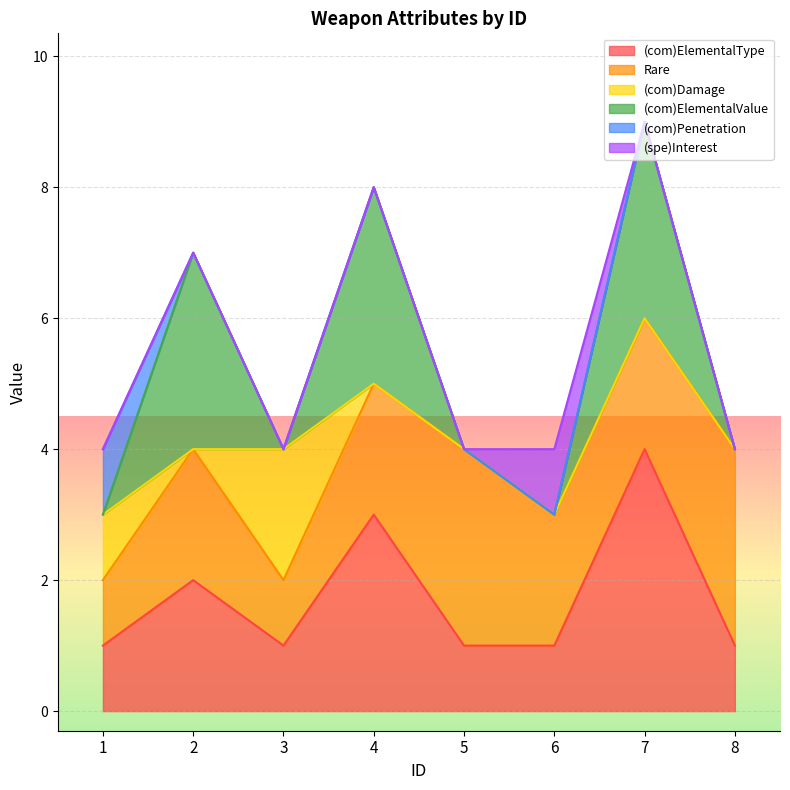

Which series has the largest total across all categories?

Rare